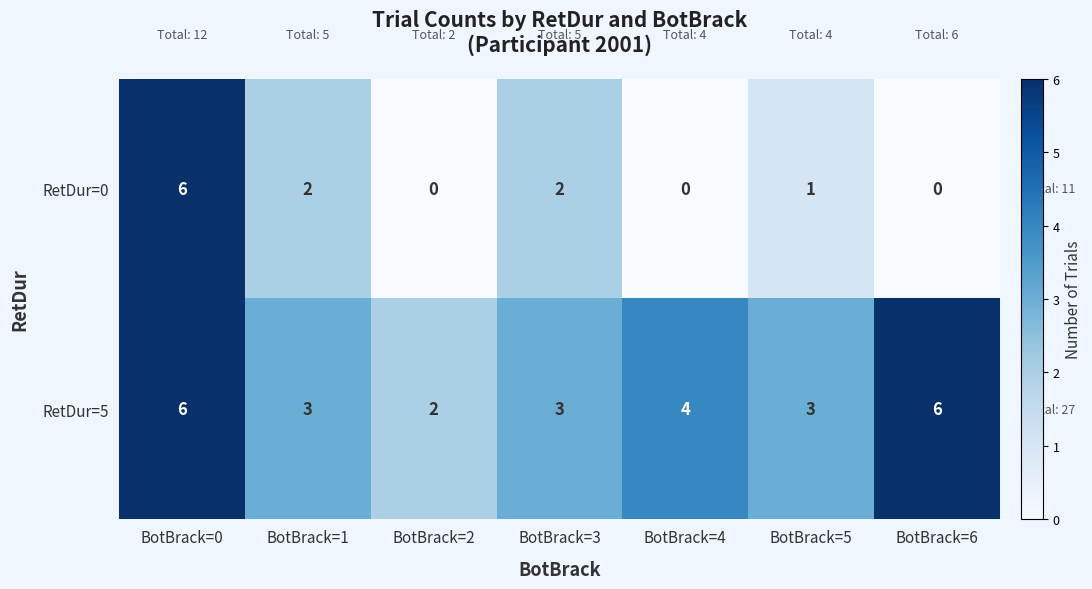

Where does the RetDur=0 series first go above 1?

BotBrack=0